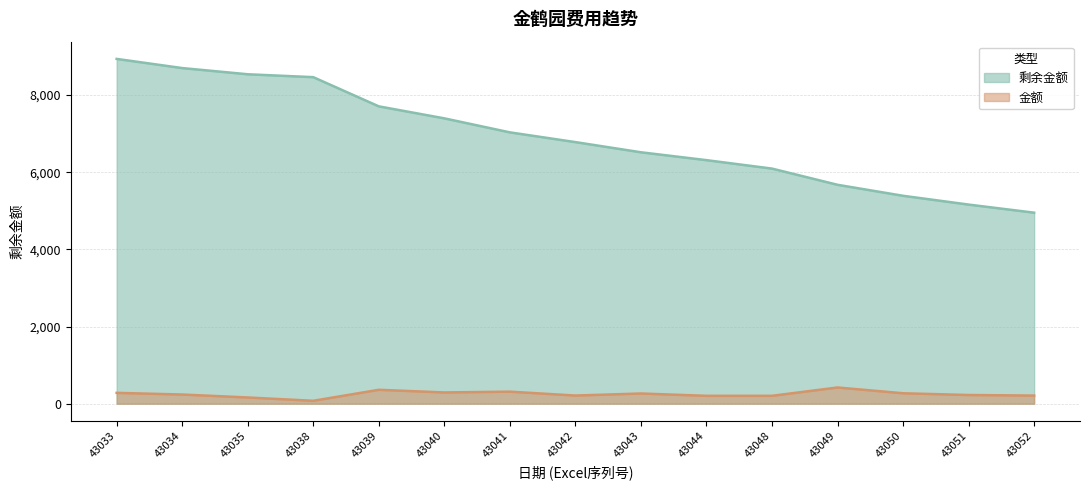

Is the value of 金额 at 43040 greater than the value of 剩余金额 at 43051?

No